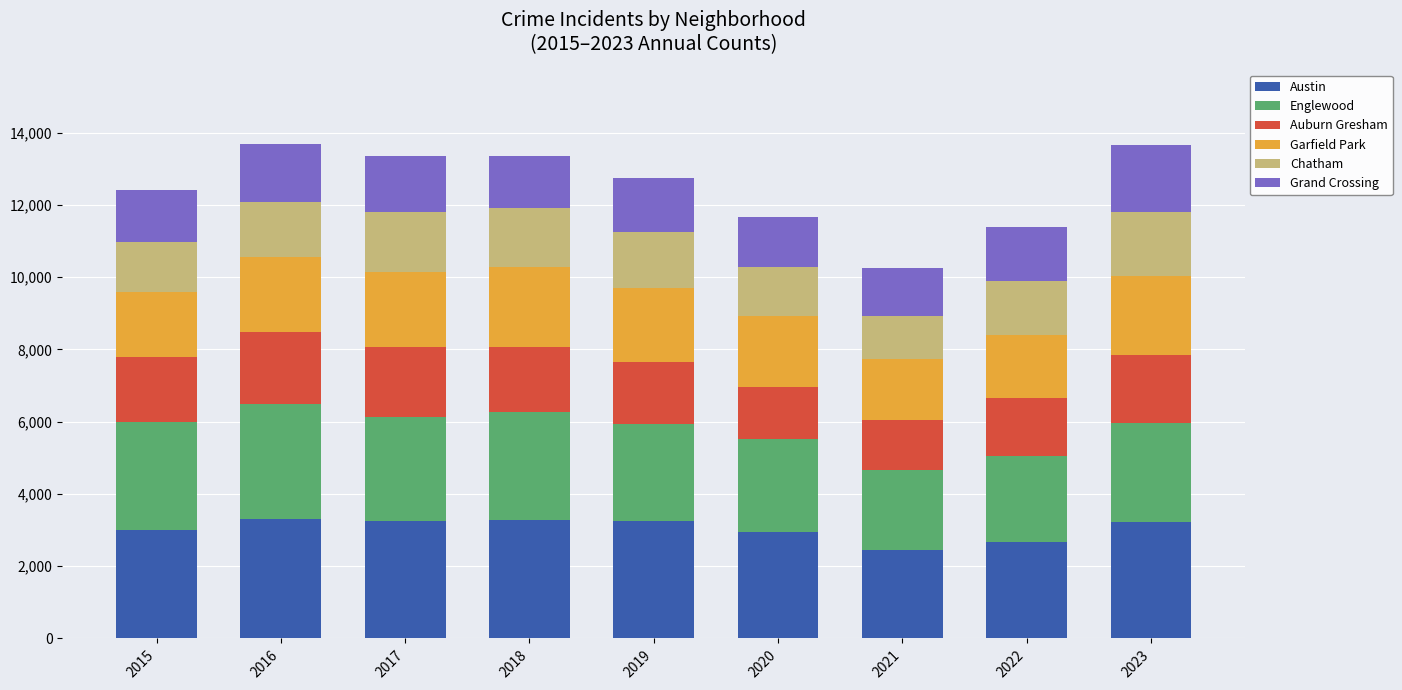

What is the sum of all Austin values?

27397